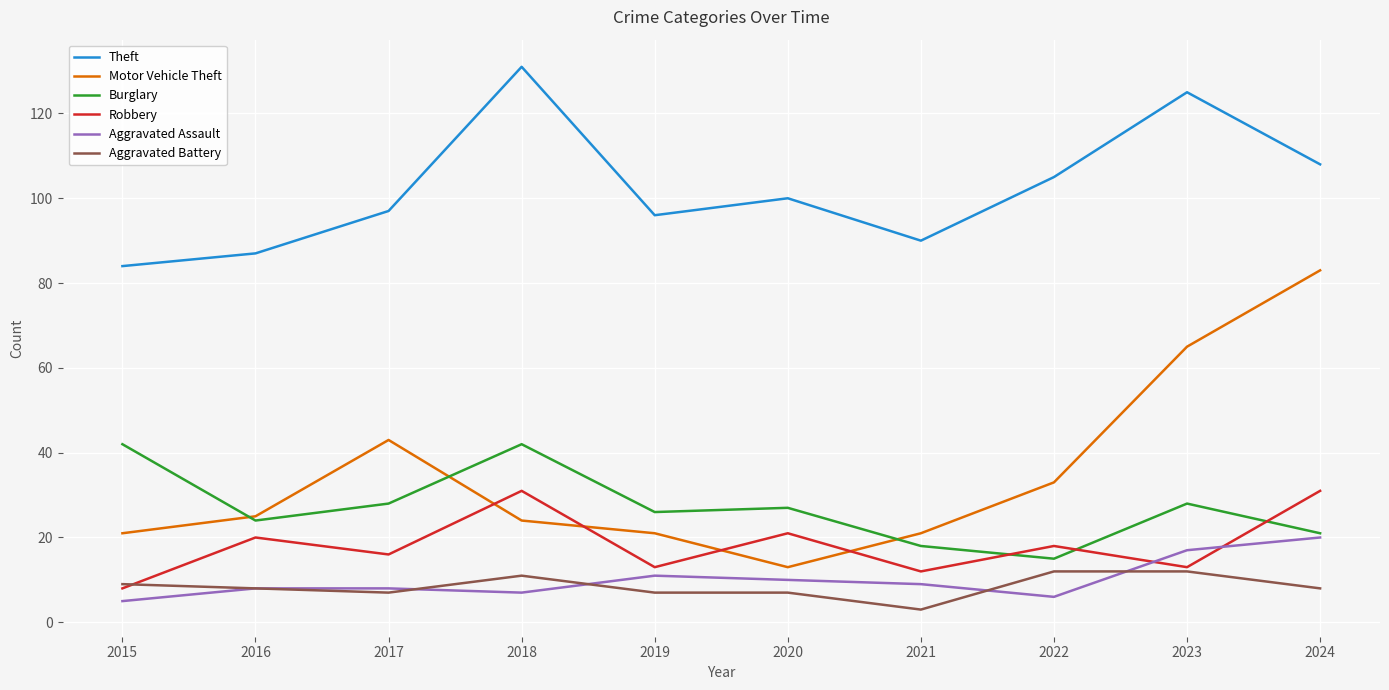

True or false: Motor Vehicle Theft and Burglary intersect in this chart.

True